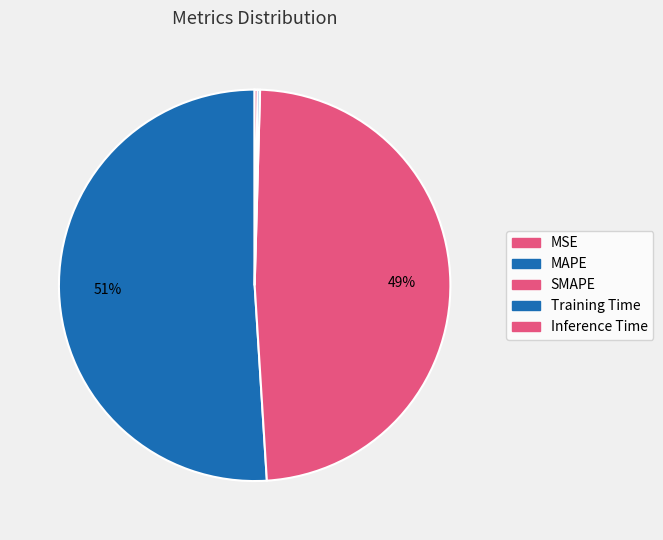

Is the sum of SMAPE and MAPE greater than half?

Yes